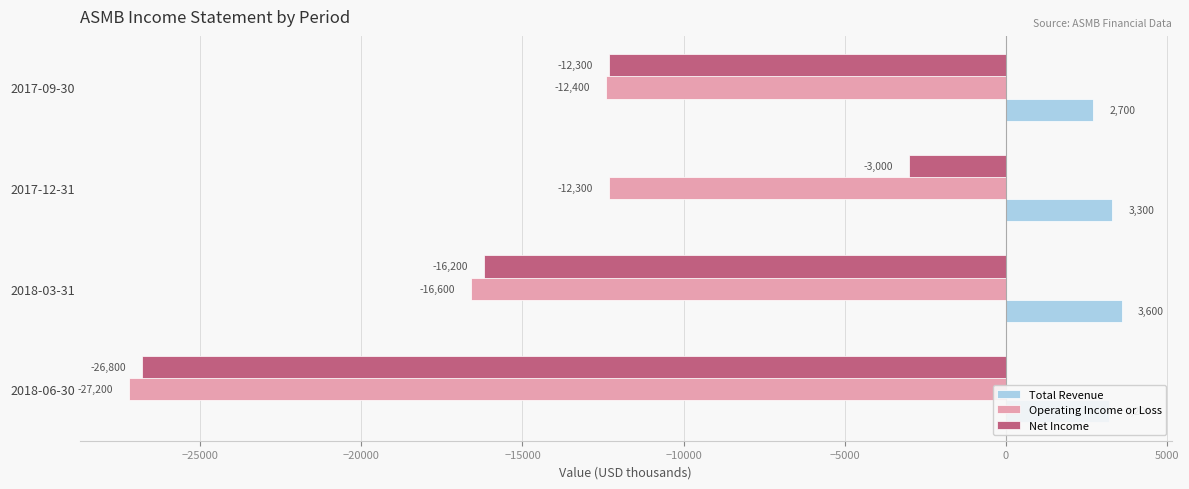

What is the average value of the Net Income series?

-14575